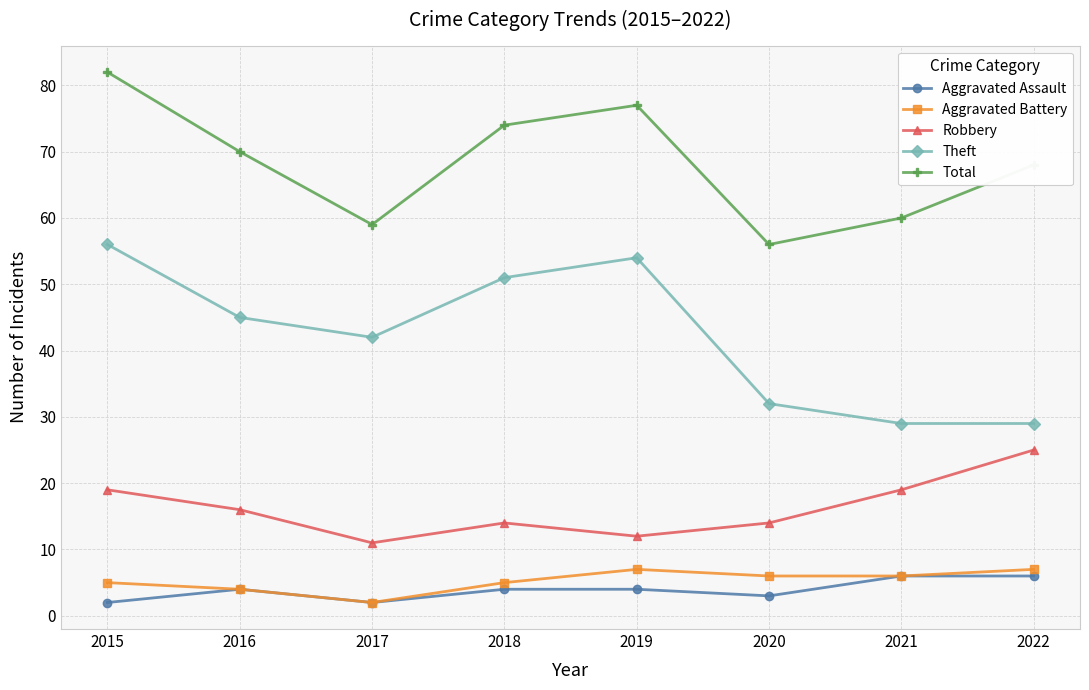

List the labels in order of Total value, largest first.

2015, 2019, 2018, 2016, 2022, 2021, 2017, 2020